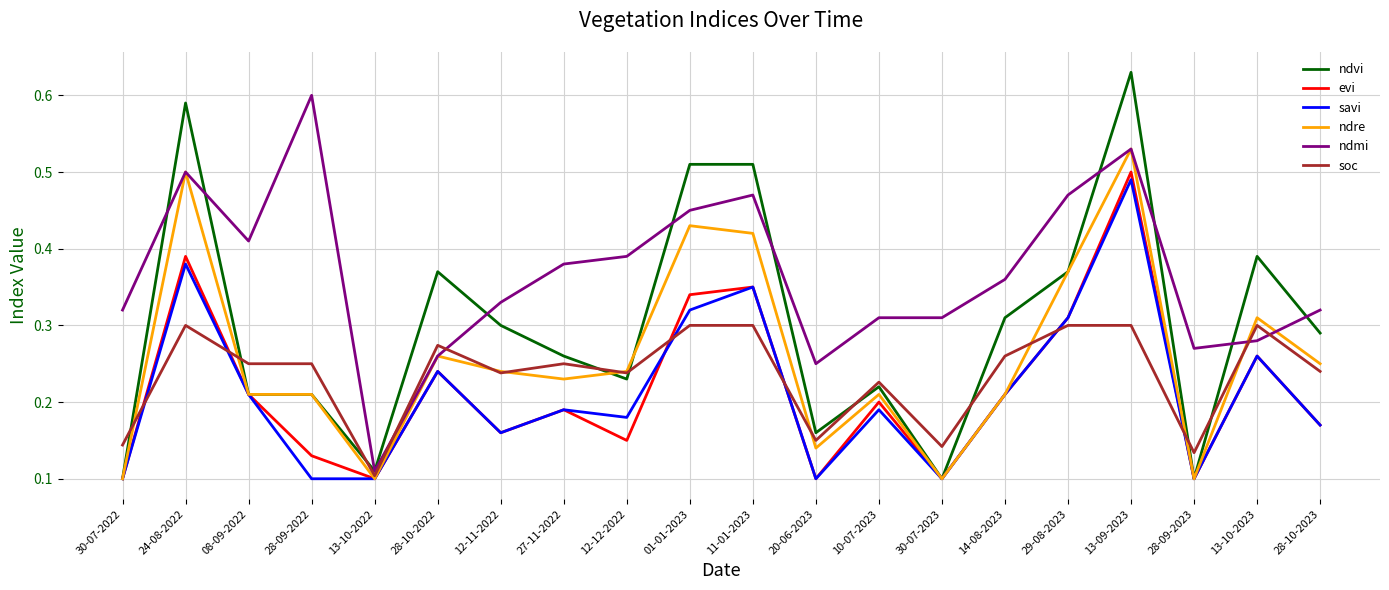

True or false: ndre has more than 1 interior local peaks.

True